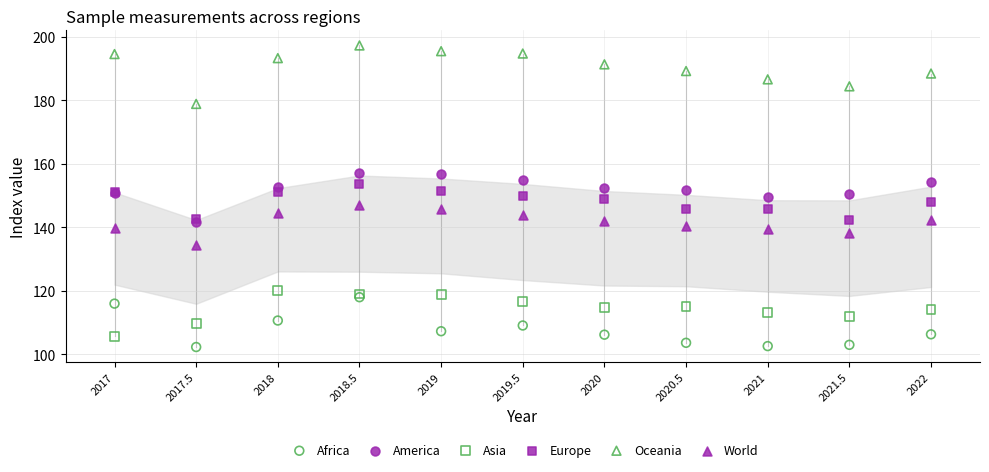

What are all the series names shown in the legend?

Africa, America, Asia, Europe, Oceania, World